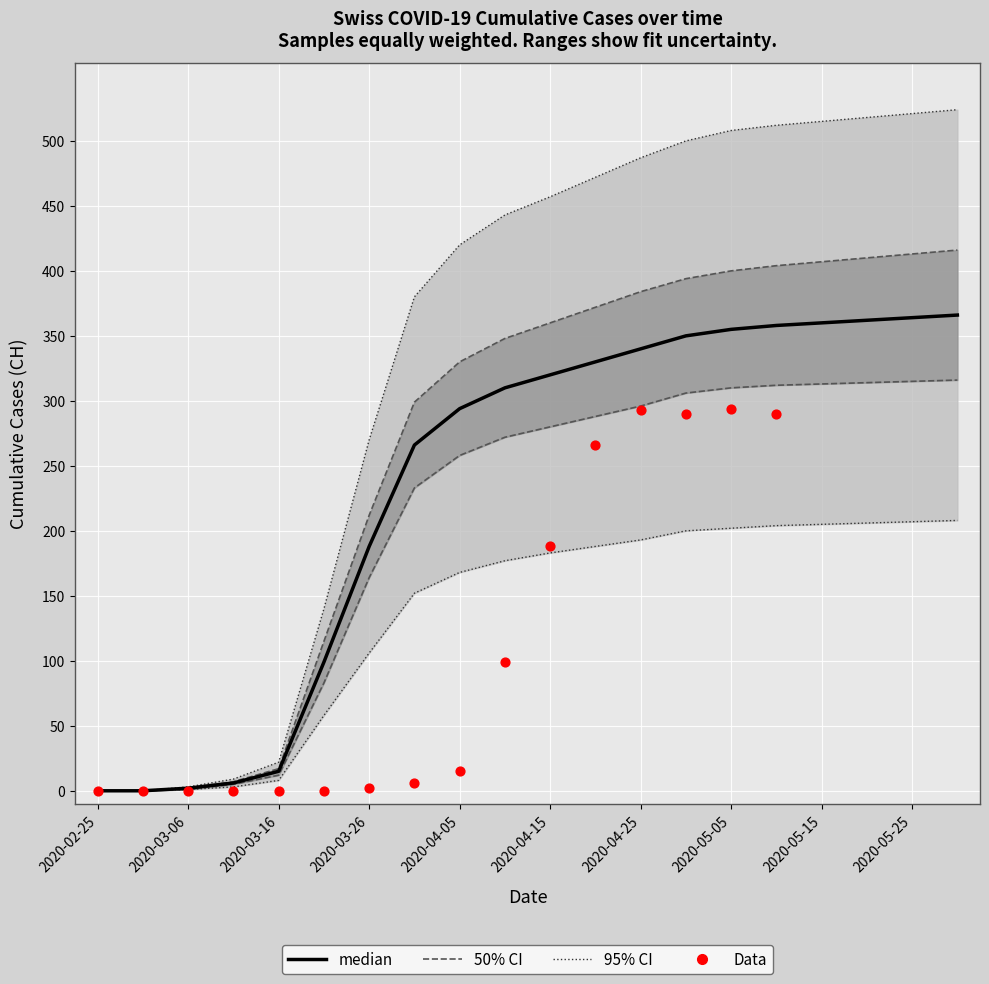

What is the total value across all series at 2020-05-10?

1790